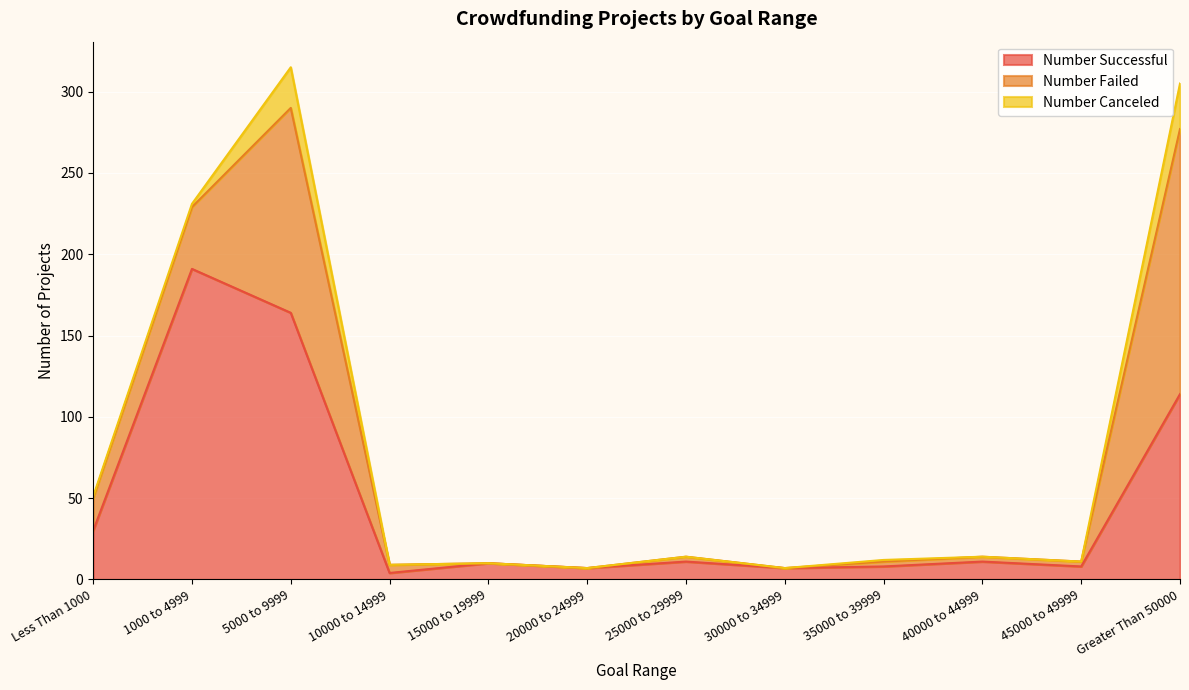

At which label does Number Successful reach its peak?

1000 to 4999